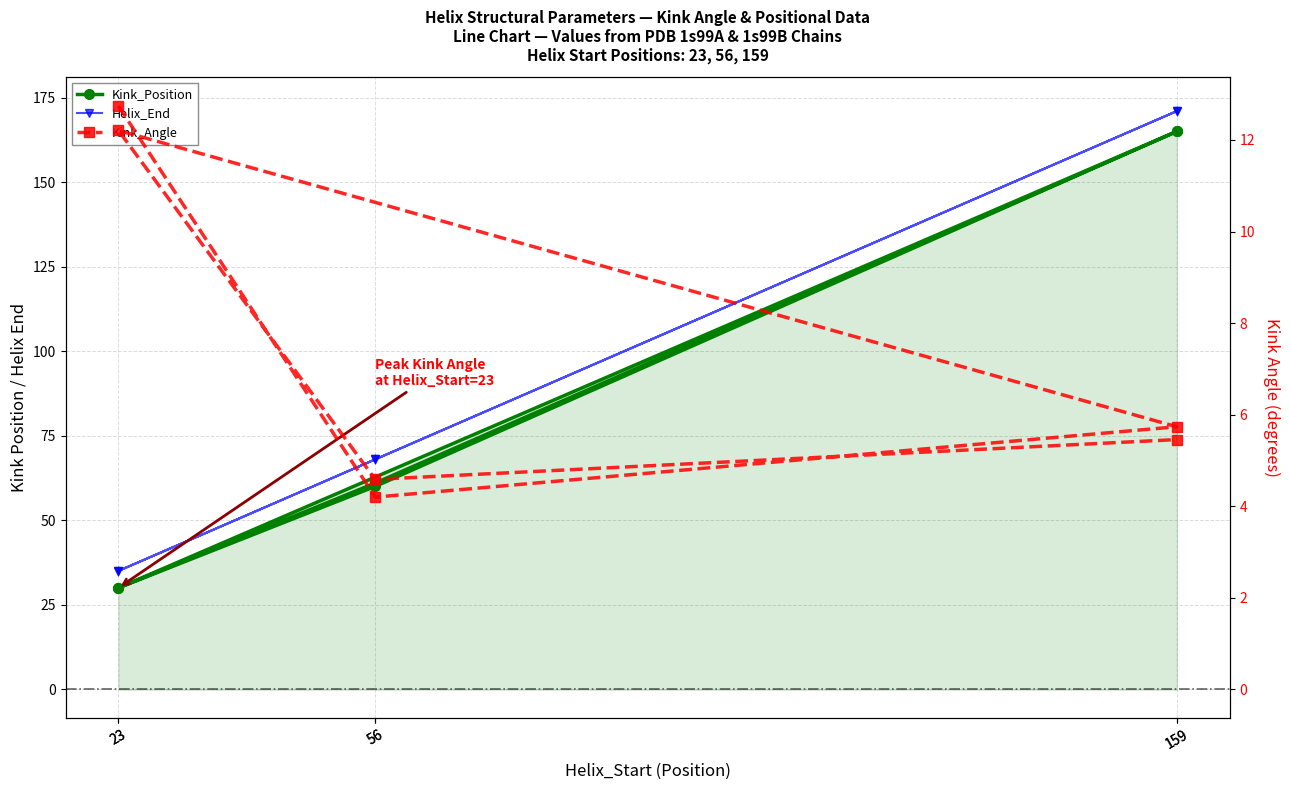

Where is the first local maximum for Helix_End?

159